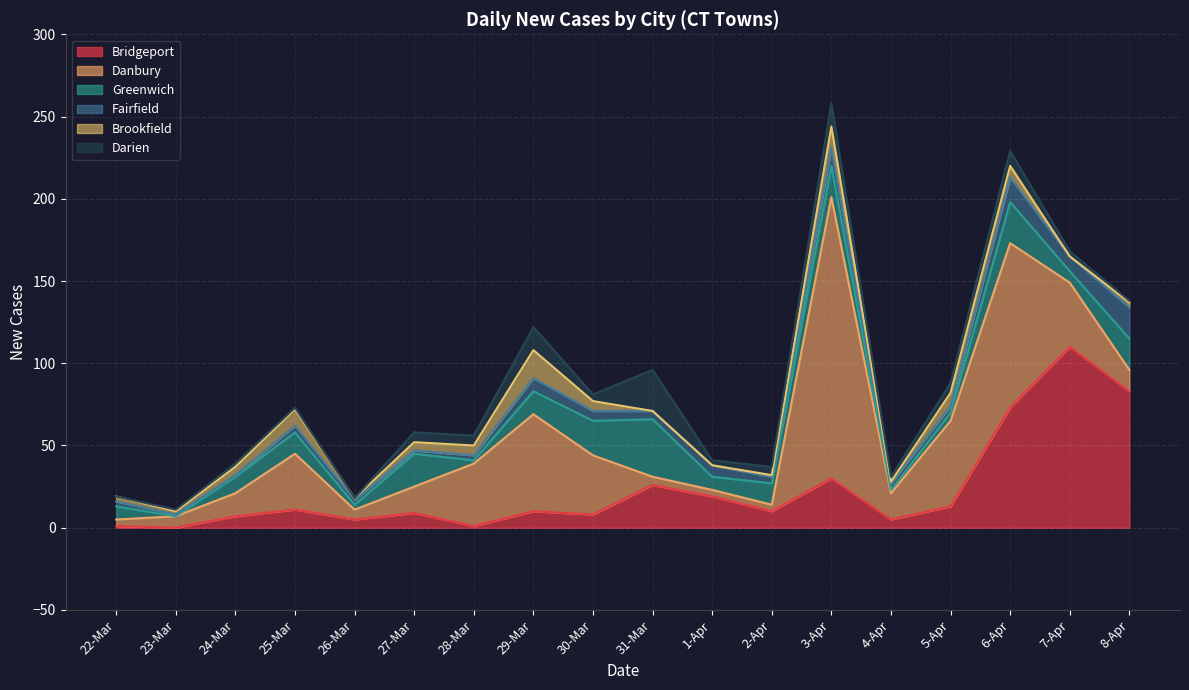

How many series are shown in this chart?

6